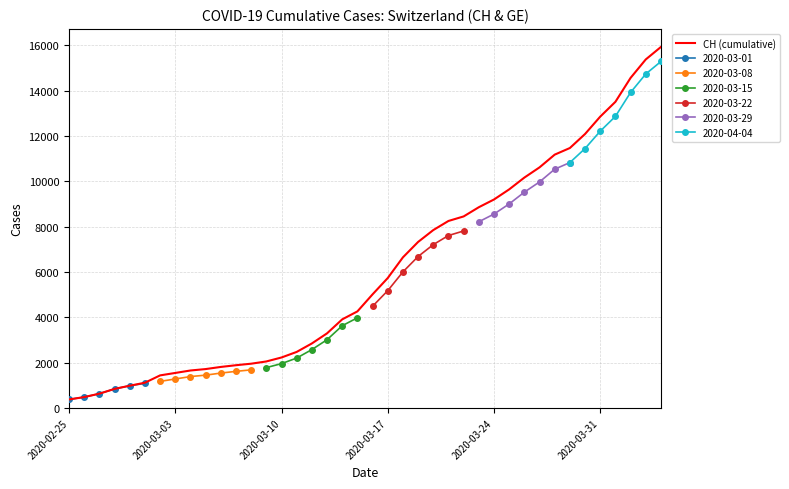

At which category does the chart reach its minimum across all series?

2020-02-25